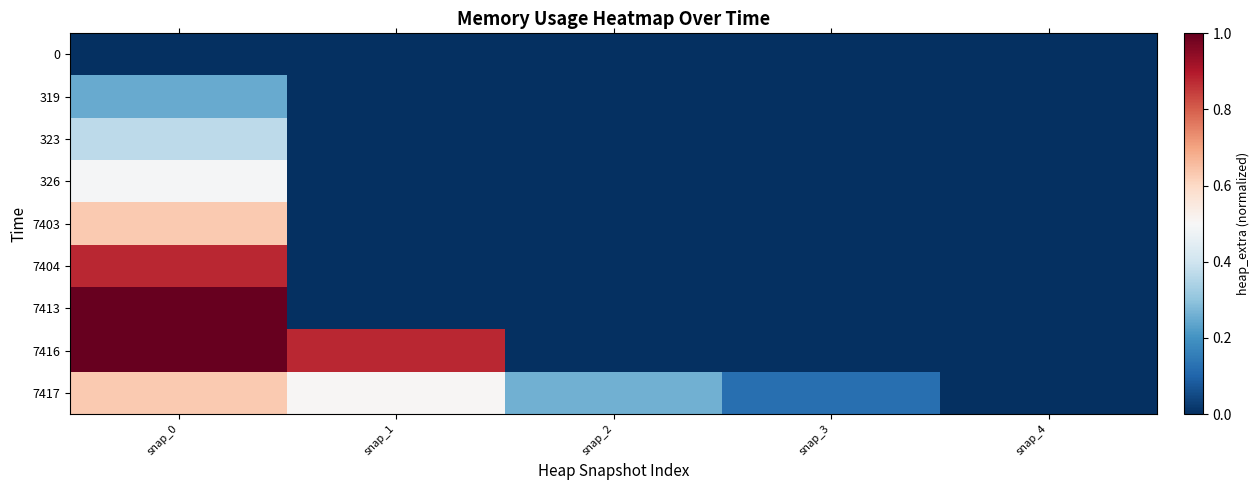

At which category is the sum across all series the highest?

snap_0